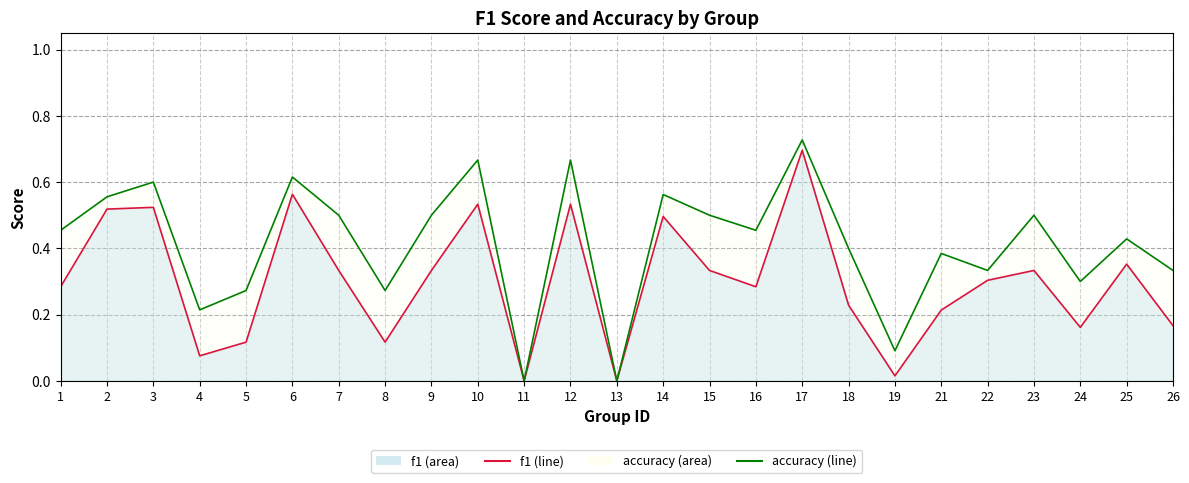

What is the value of the f1 point at the 10th from the left?

0.5